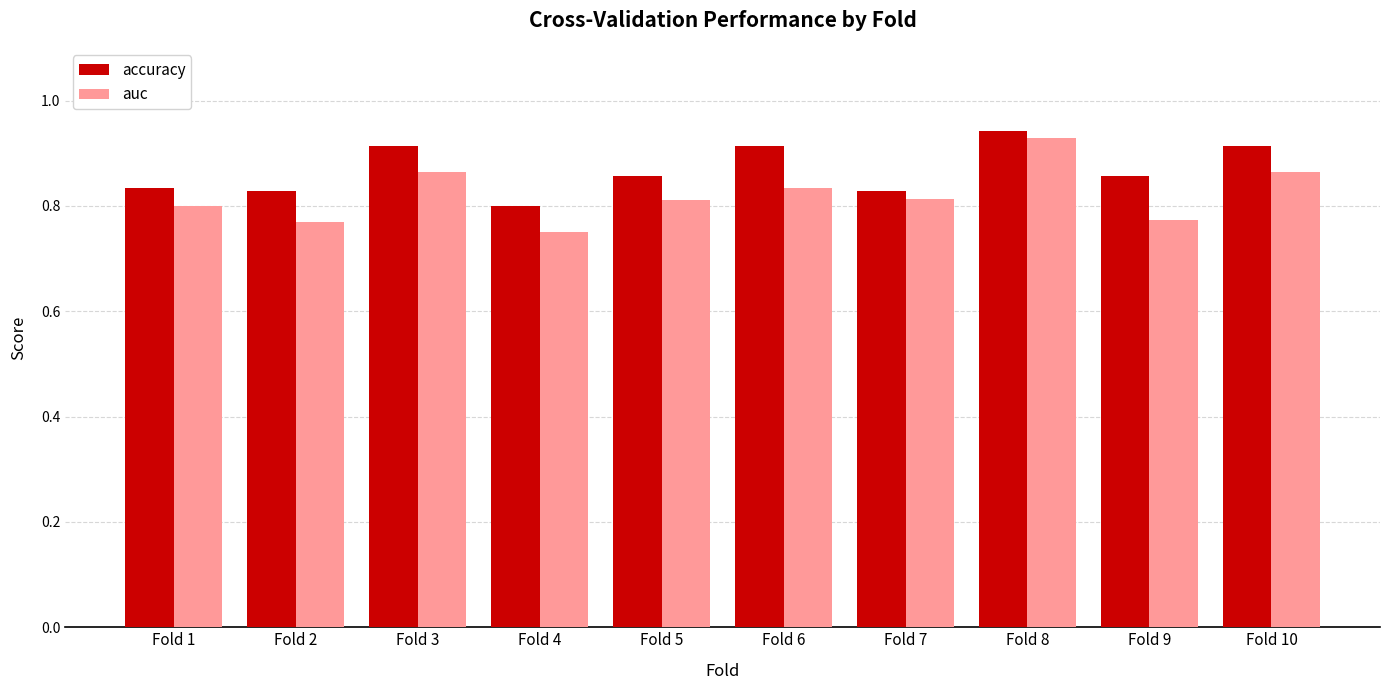

The auc series shows 0.5 at Fold 7. True or false?

False